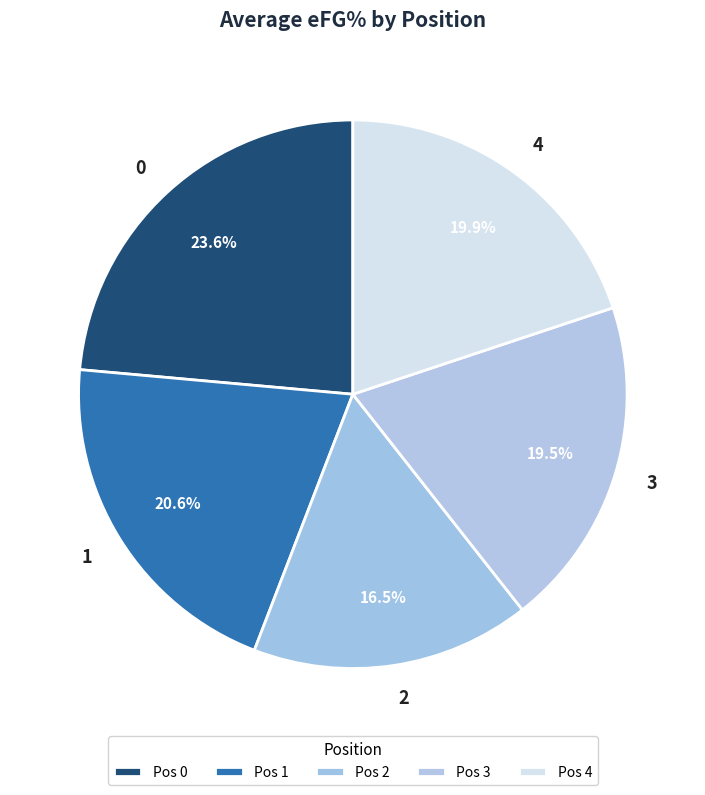

To the nearest percent, what is the difference between the largest and smallest slice percentages?

7%